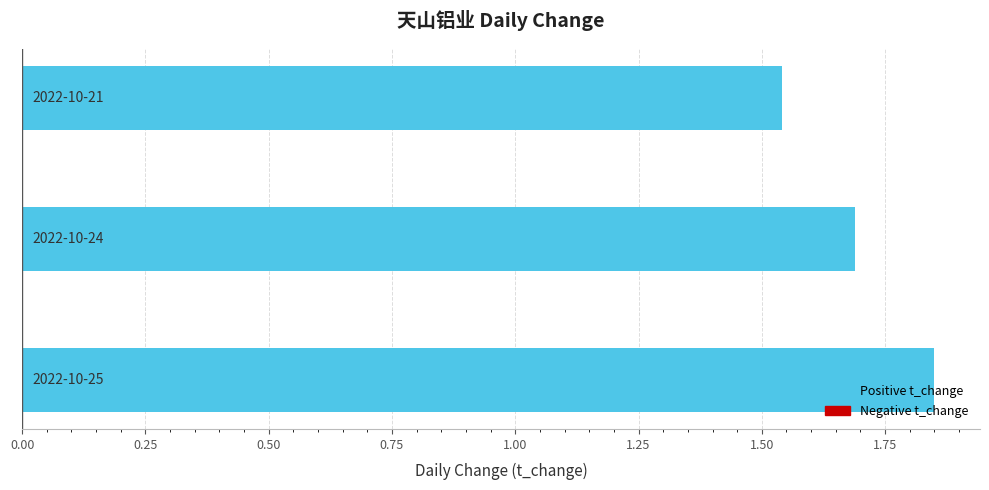

What is the difference between the maximum and minimum values?

0.3